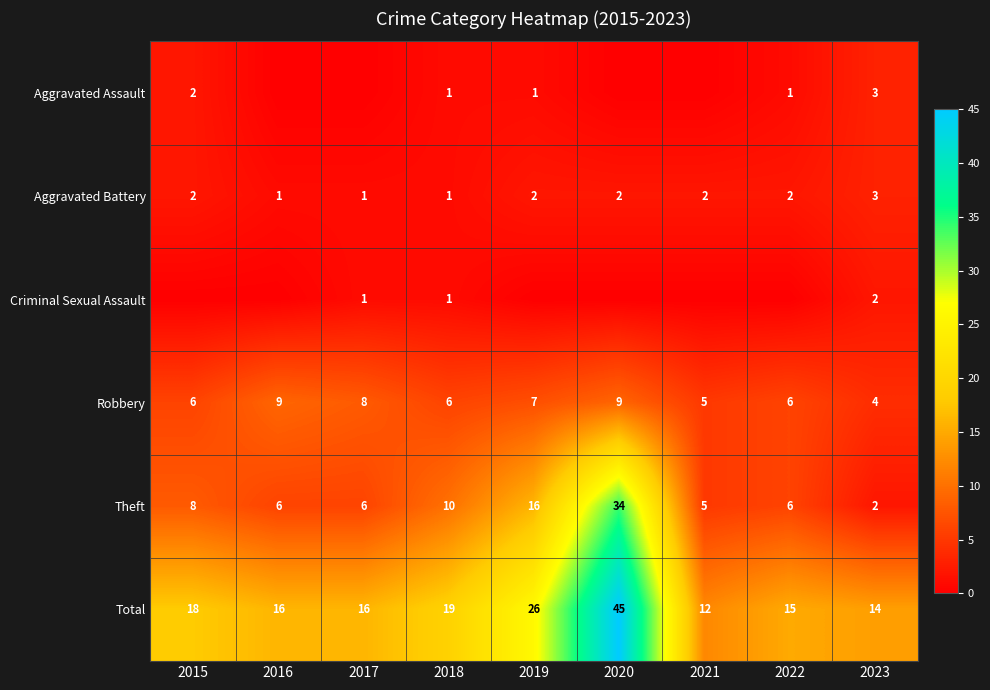

Is the value of Aggravated Battery at 2021 greater than the value of Theft at 2016?

No